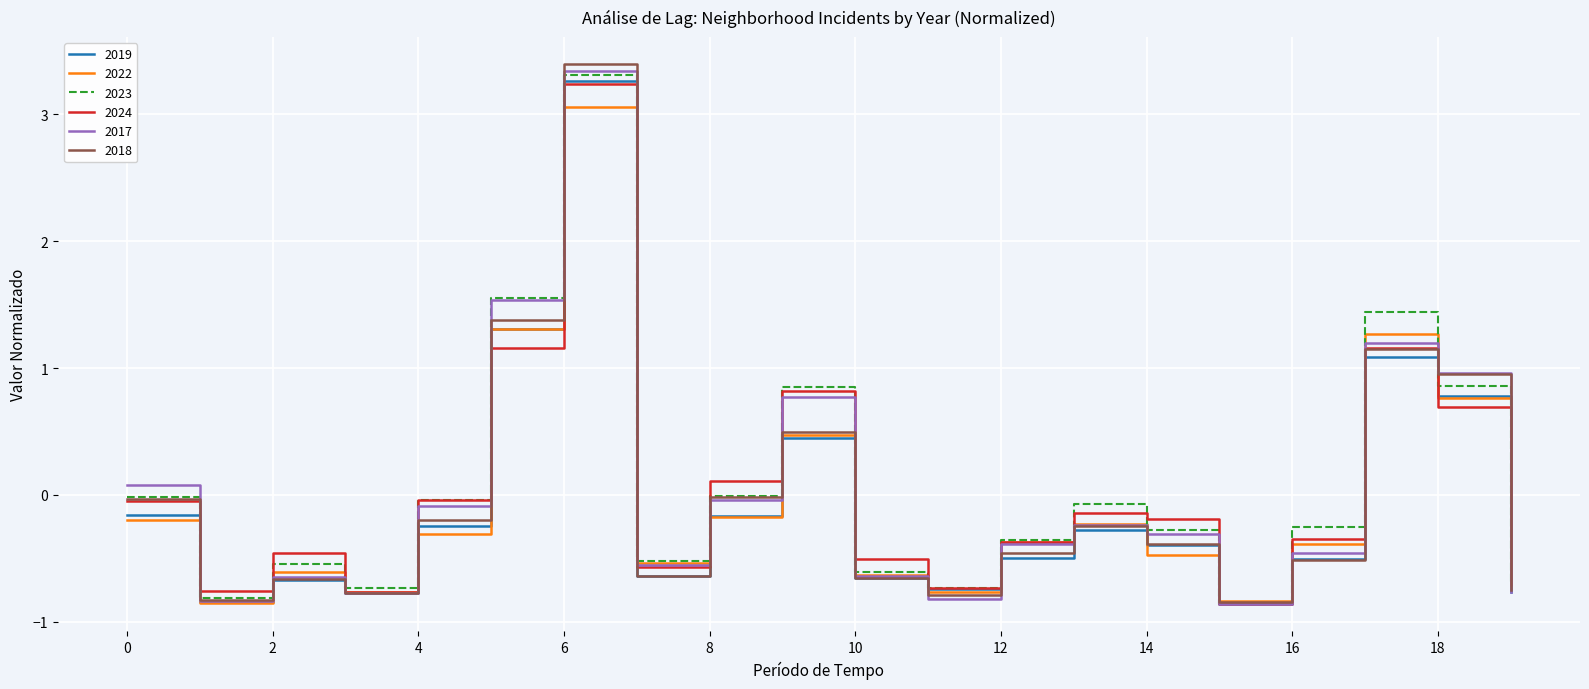

What is the lowest value of the 2017 series?

-0.9